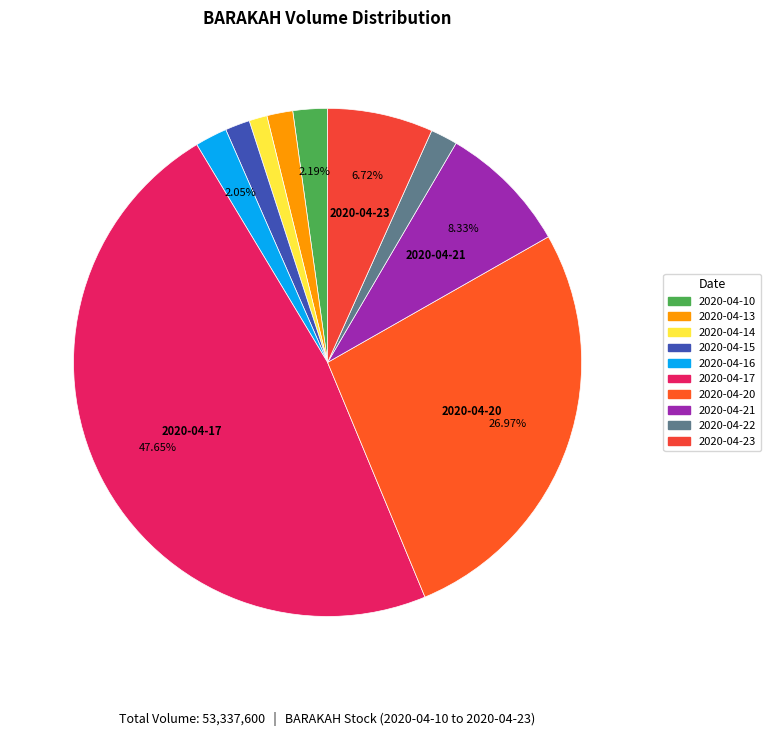

What percentage is the 2020-04-15 slice, to the nearest percent?

2%